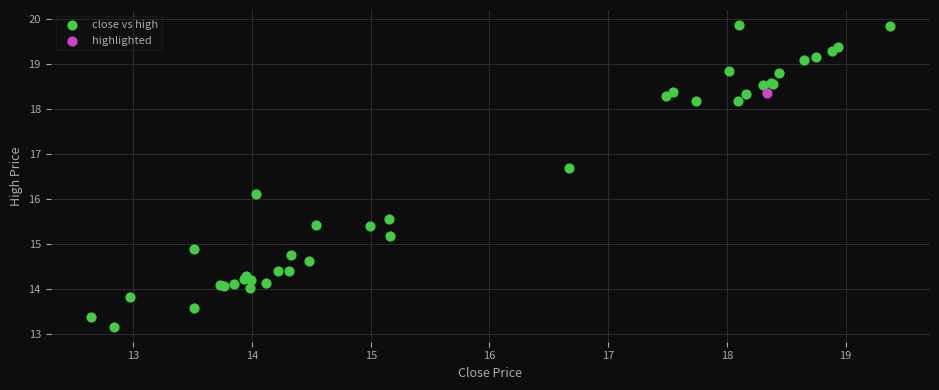

What are all the series names shown in the legend?

close vs high, highlighted